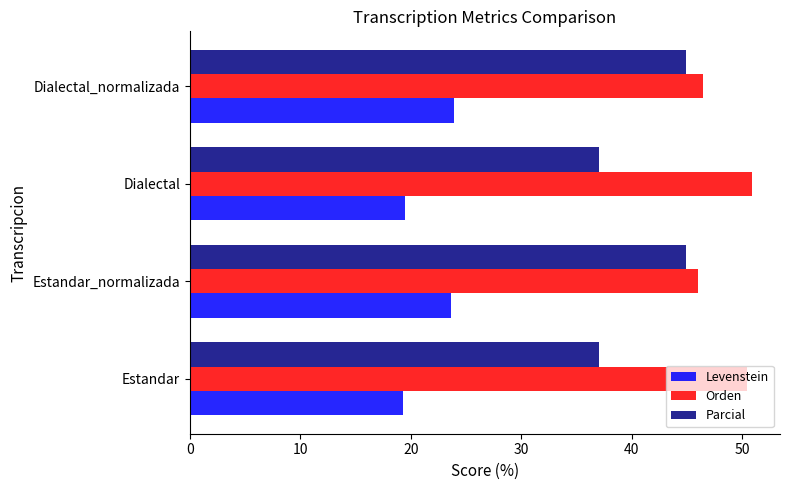

What is the average value of the Orden series?

48.4